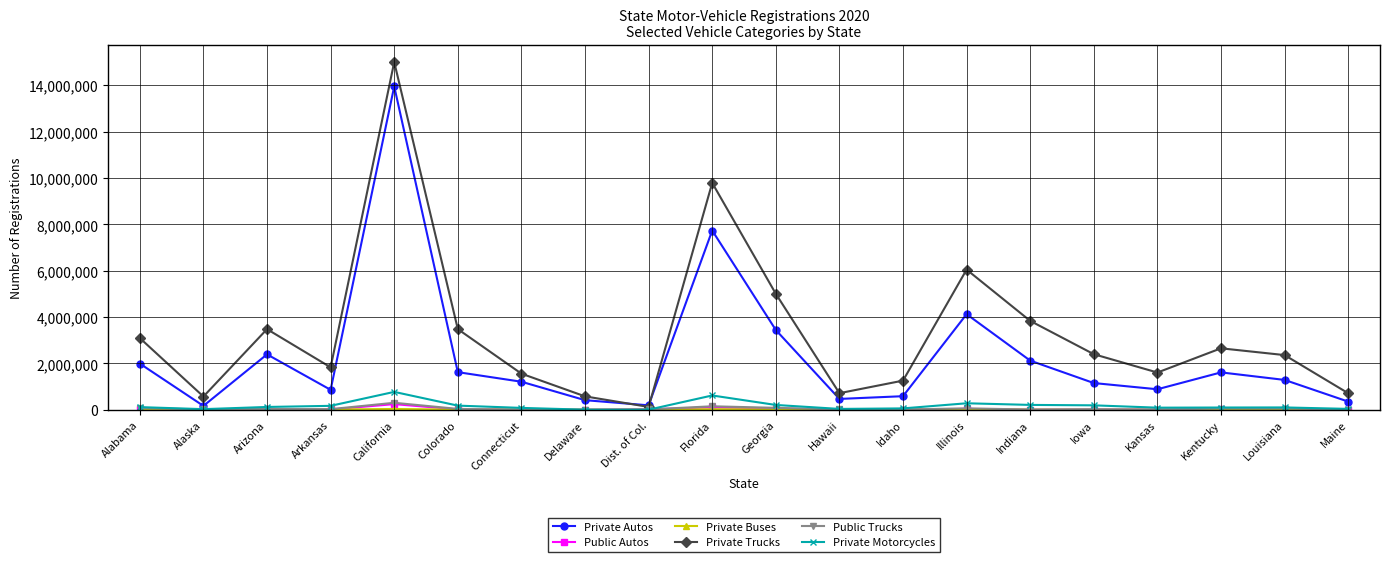

True or false: Private Motorcycles has more than 1 interior local peaks.

True